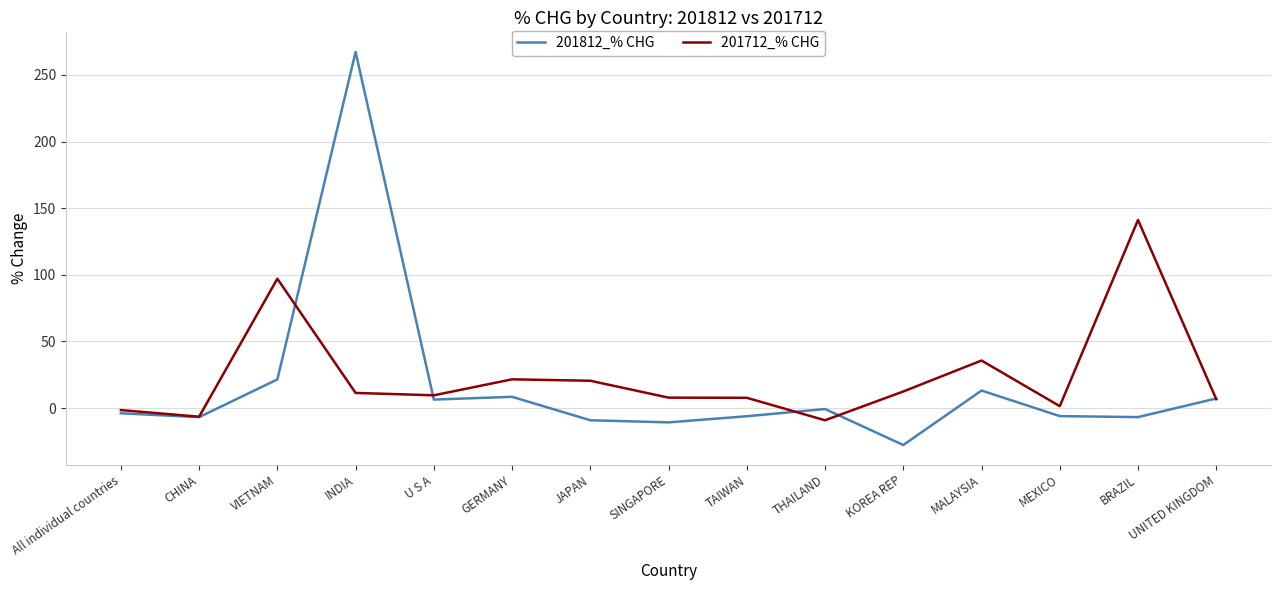

The 201812_% CHG series shows 8.4 at GERMANY. True or false?

True